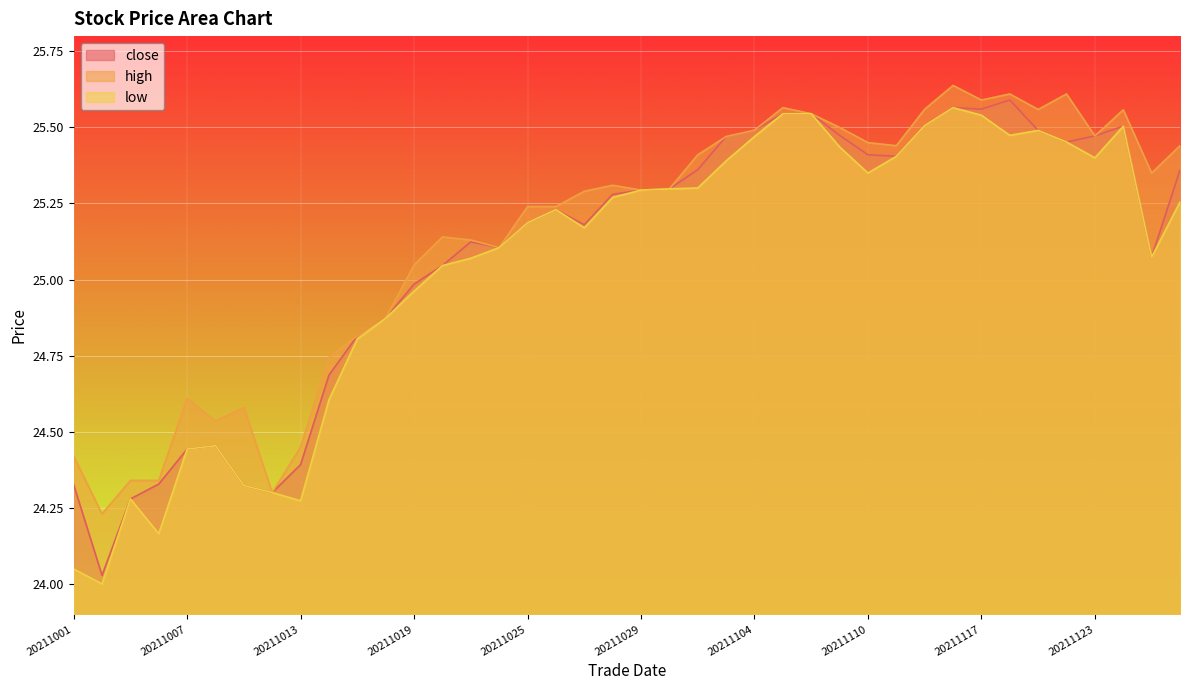

How many data points does each series have?

40